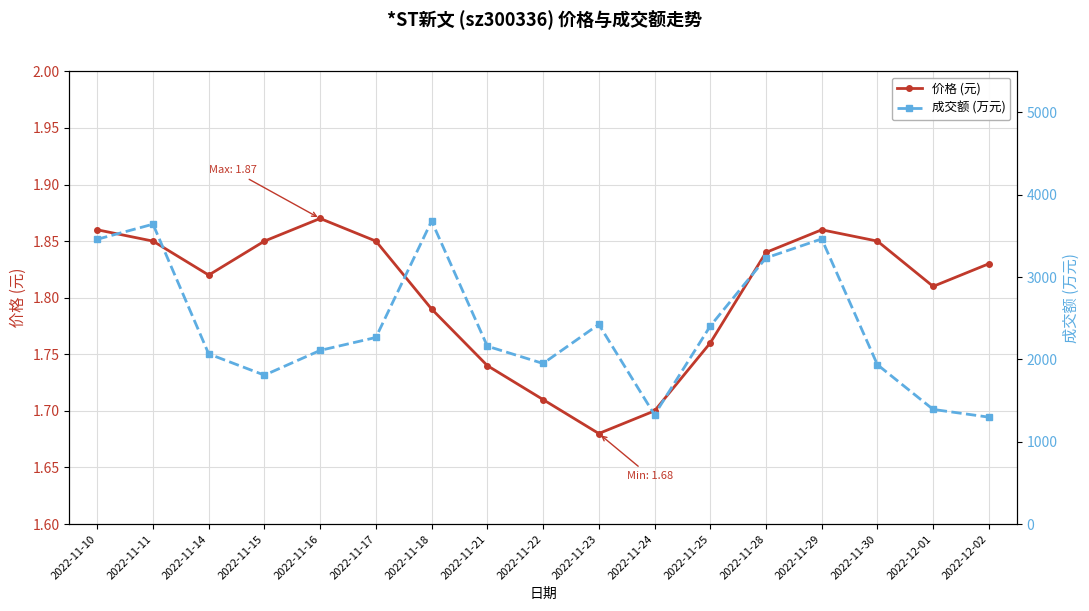

What is the total value across all series at 2022-11-28?

3234.8